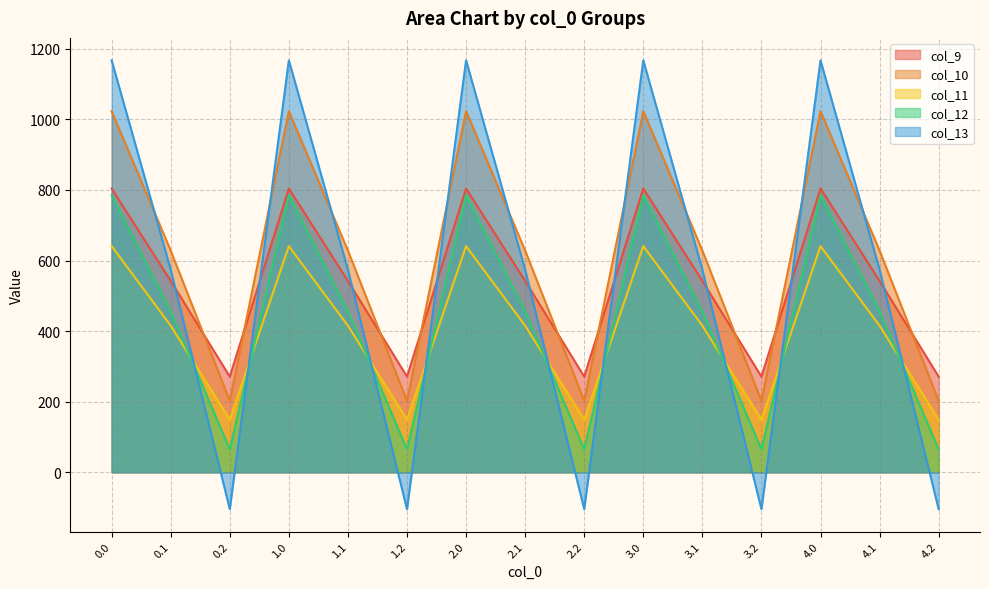

What is the difference between the col_13 values at 1.1 and 4.2?

678.4